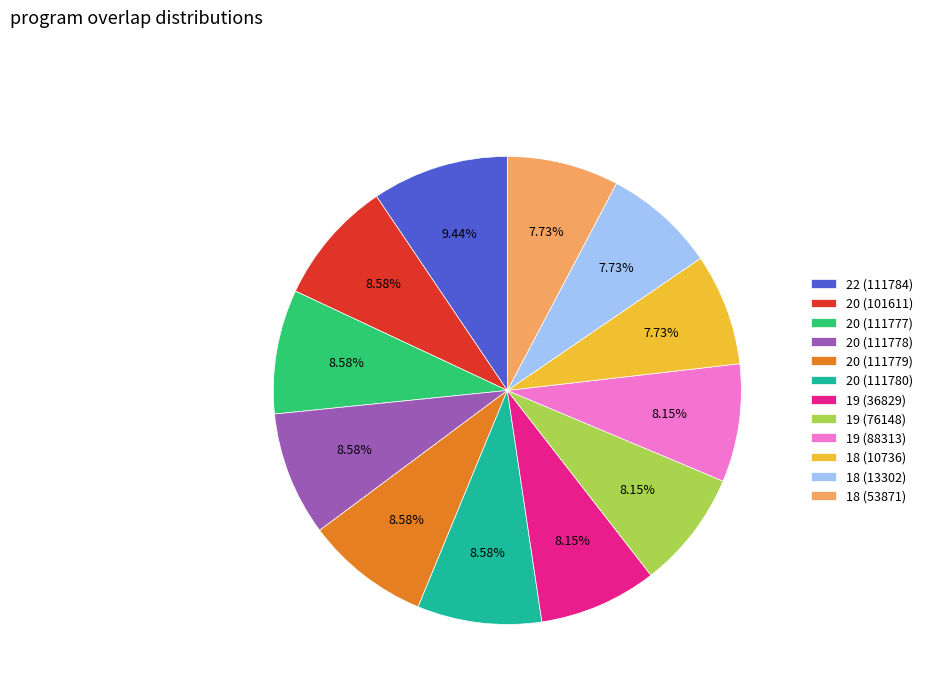

Is there a majority slice in this chart?

No